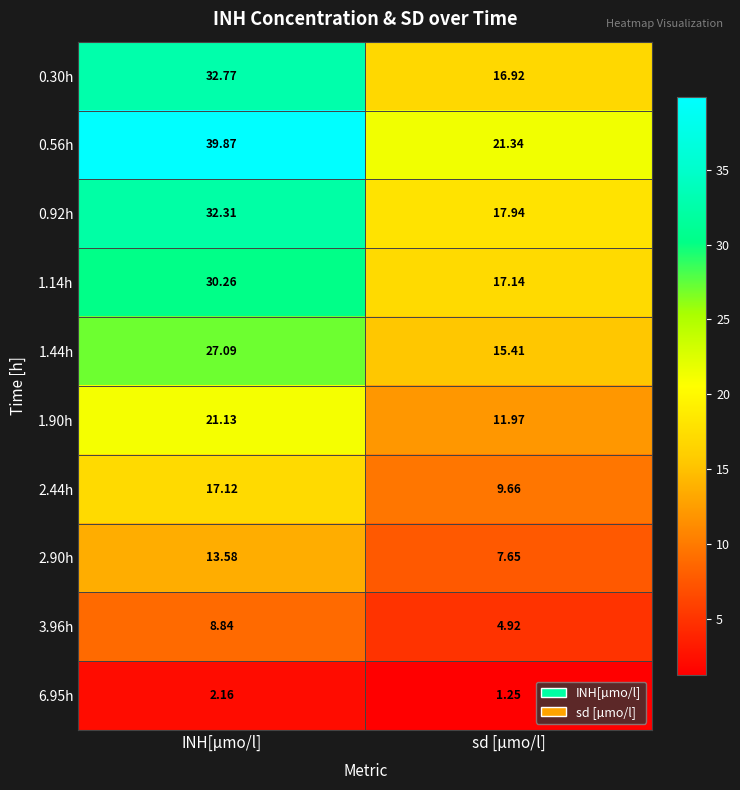

Where does the 3.96h series first go above 8?

INH[µmo/l]